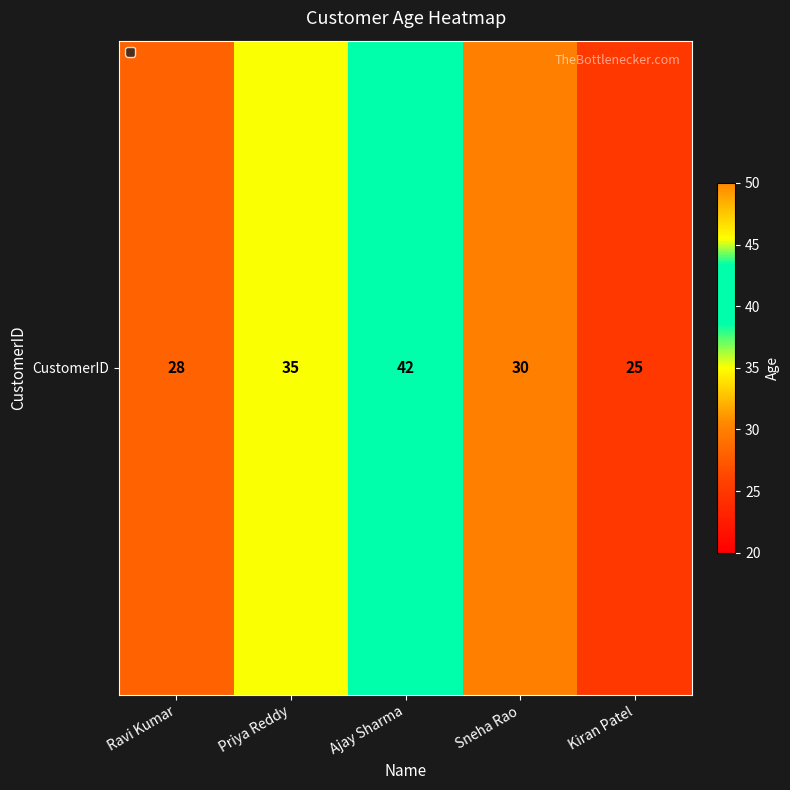

What is the maximum value shown in the chart?

42